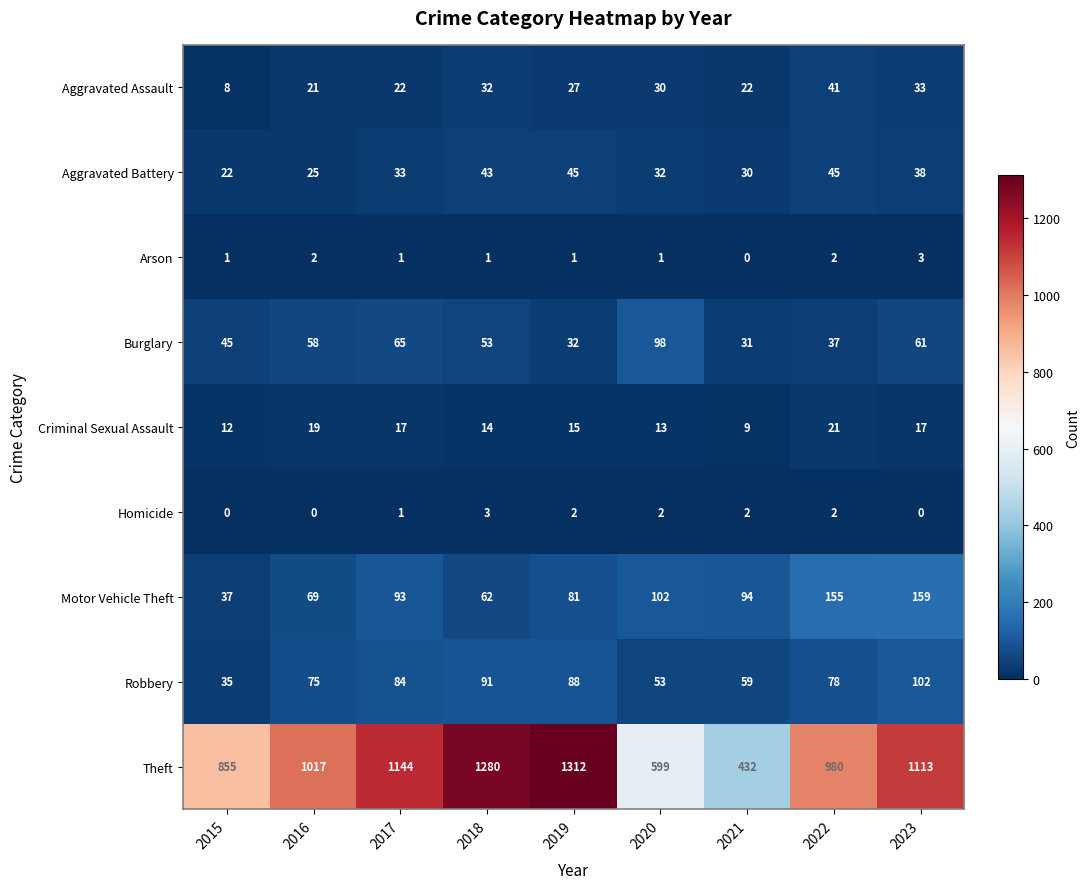

Where does the Homicide series first go above 2?

2018